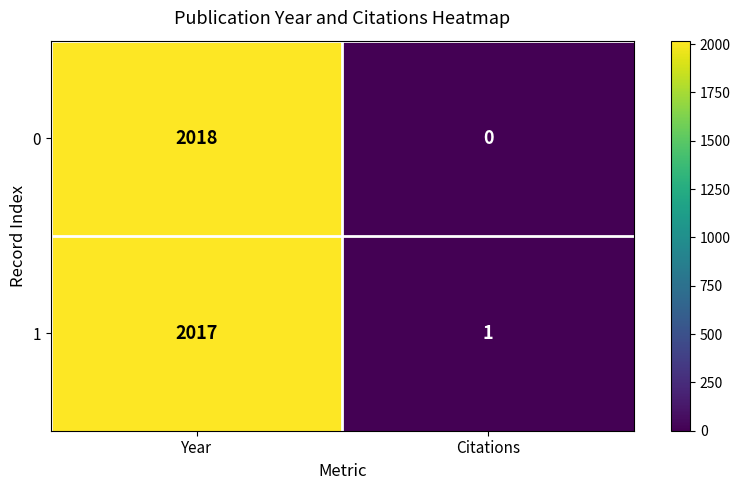

Rank the series by their maximum value, from highest to lowest.

0, 1